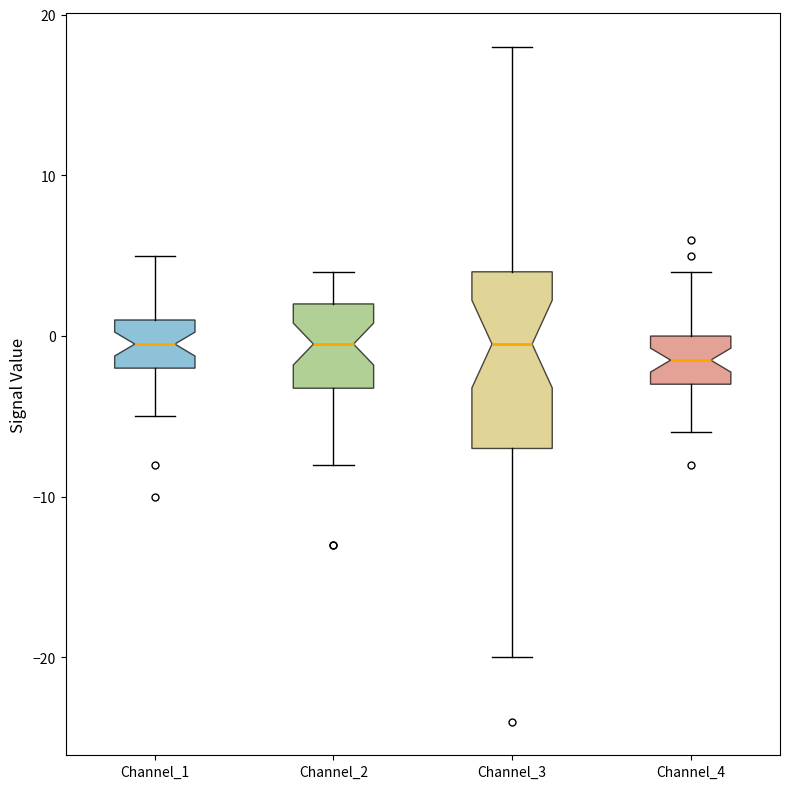

Reading left to right, transcribe this box plot: for each box, give where its median line is, the range the box spans, and where its two whiskers end, as read against the y-axis. The values are not printed on the chart, so give them approximately, as read against the axis.

Channel_1: median 0, box -2 to 1, whiskers -5 to 5
Channel_2: median 0, box -3 to 2, whiskers -8 to 4
Channel_3: median 0, box -7 to 4, whiskers -20 to 18
Channel_4: median -1, box -3 to 0, whiskers -6 to 4